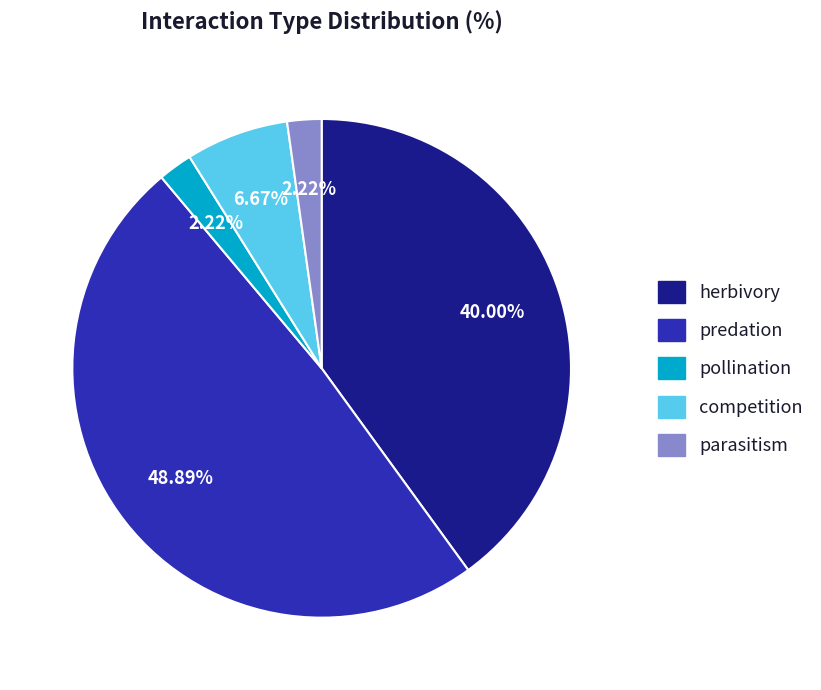

Between competition and herbivory, which is larger?

herbivory